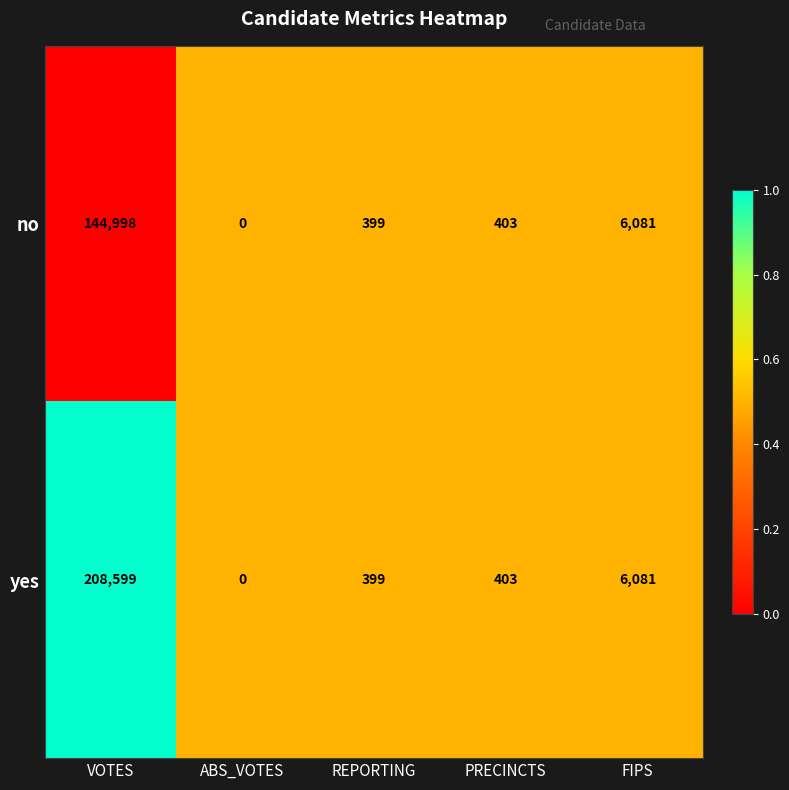

Reading right to left, transcribe all the data shown in this chart.

no: 6081	403	399	0	144998
yes: 6081	403	399	0	208599